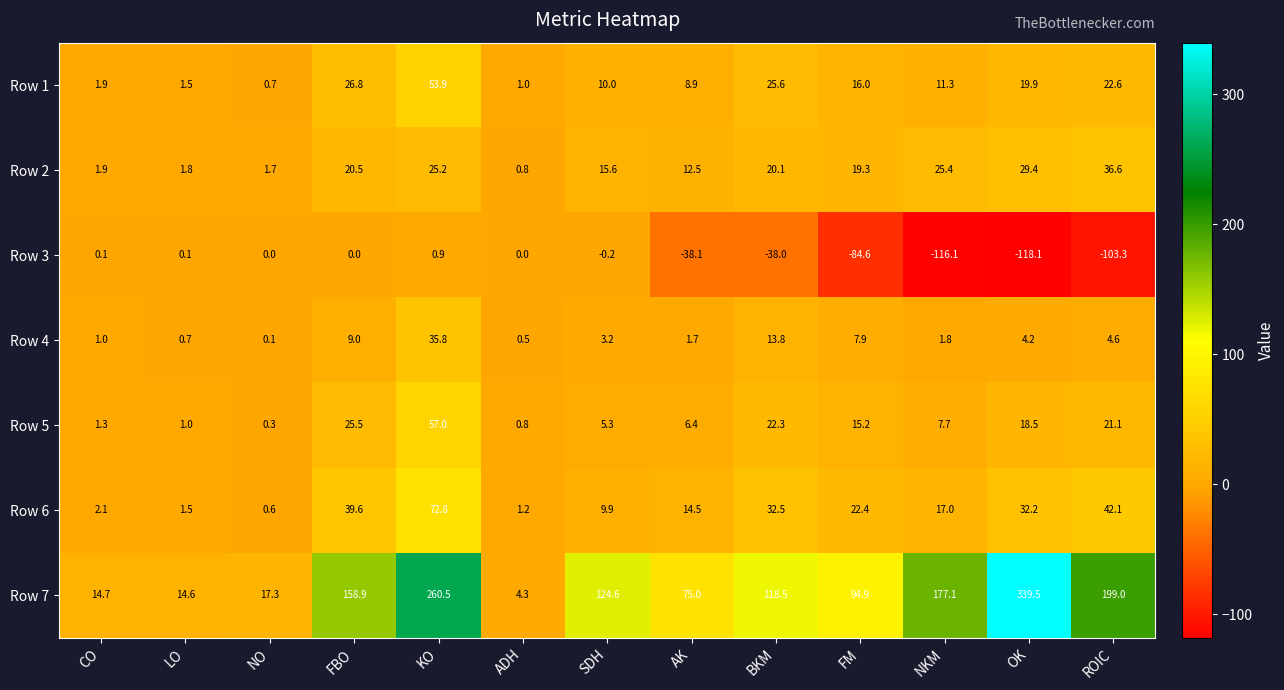

Where does the Row 3 series first go above 0?

CO